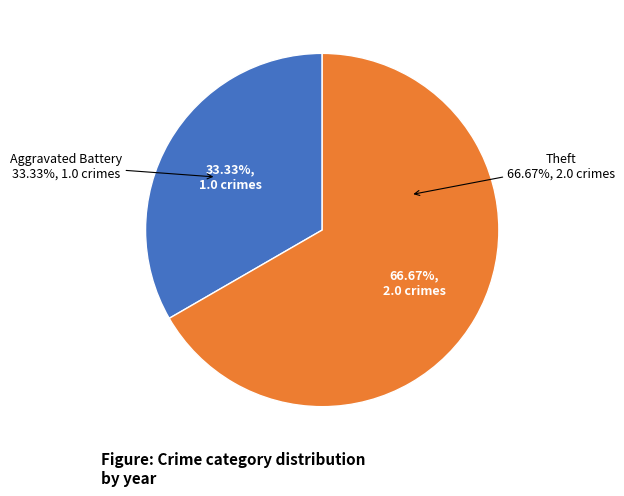

To the nearest percent, what portion does Theft represent?

67%